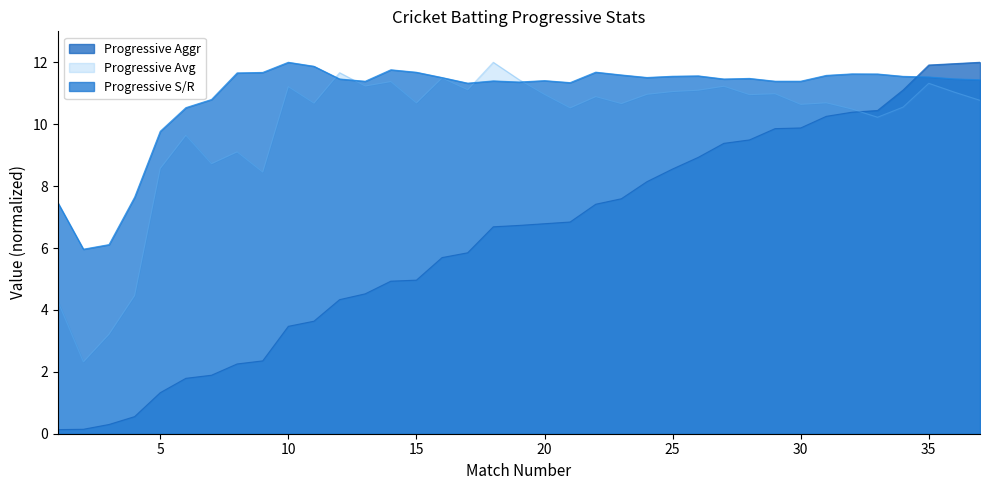

Is the value of Progressive Aggr at 34 greater than the value of Progressive S/R at 7?

Yes